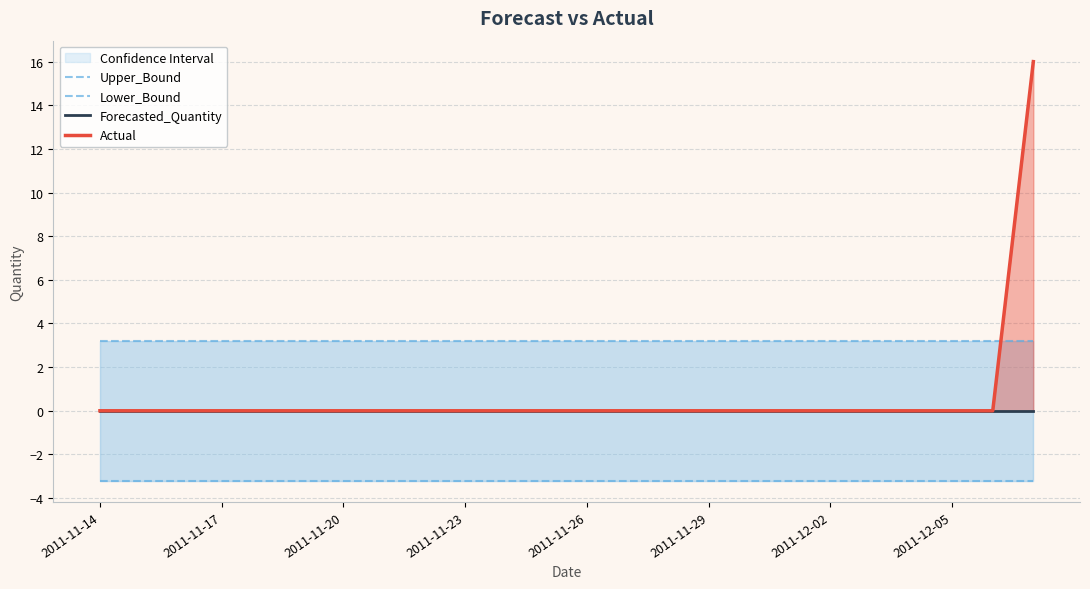

What is the sum of the Upper_Bound values at 16 and 2011-12-02?

6.4